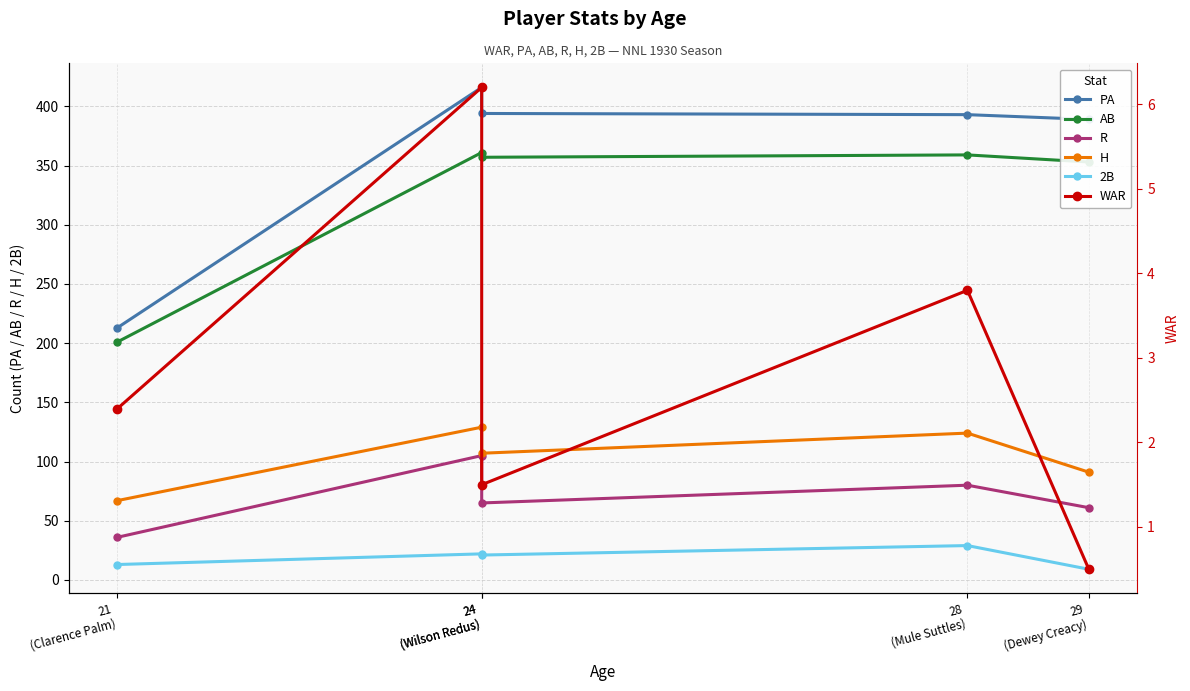

Between 28
(Mule Suttles) and 21
(Clarence Palm), which is larger?

28
(Mule Suttles)